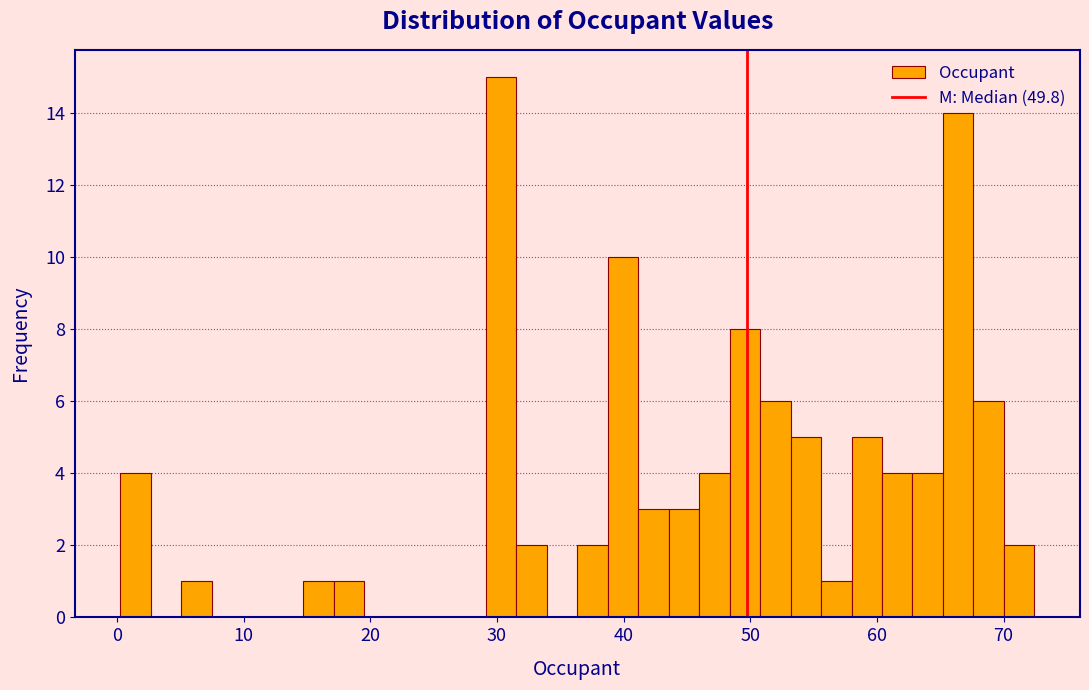

Around what value on the x-axis is the tallest bar? Give the approximate position of its centre, as read against the axis.

30